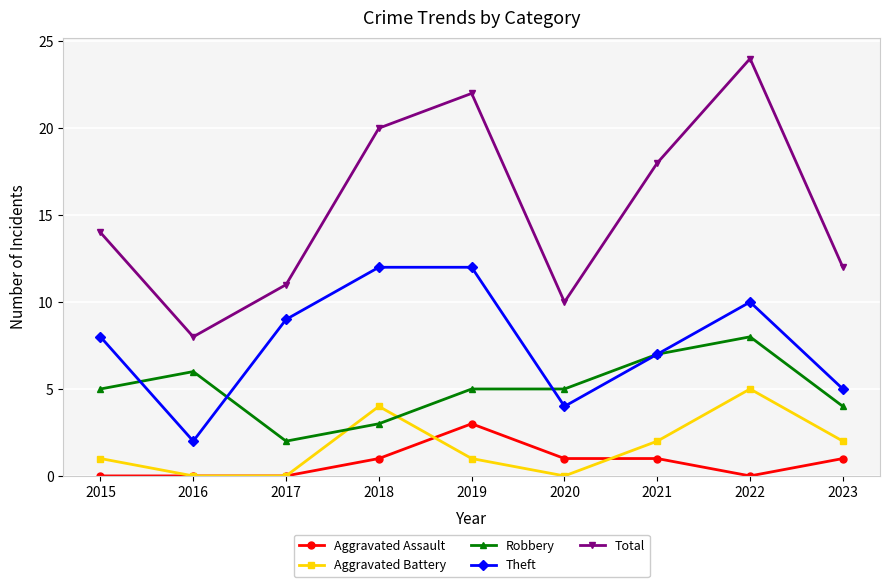

True or false: Aggravated Battery has more than 2 points higher than both neighbors.

False